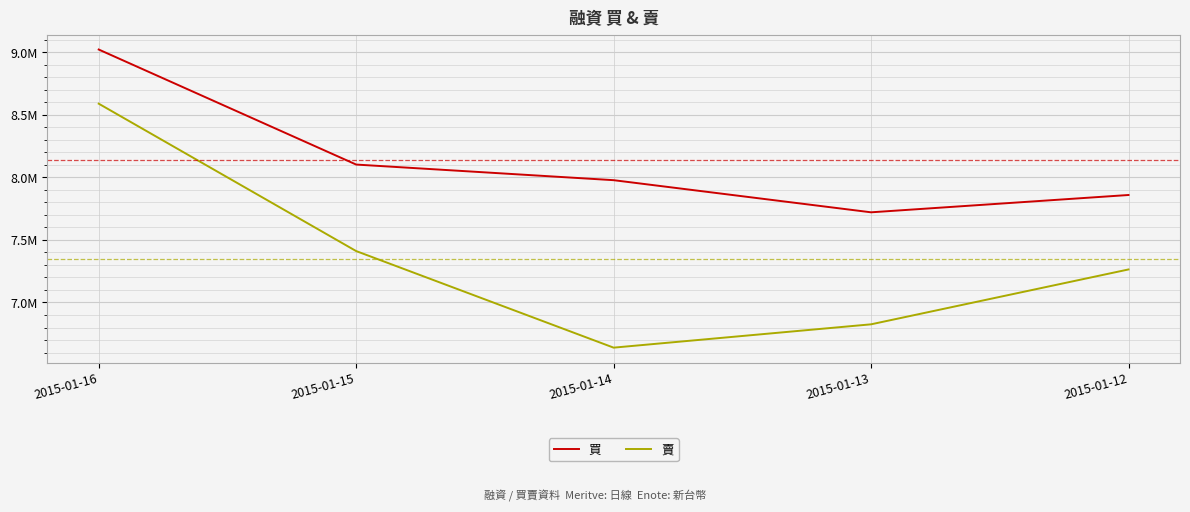

At which category is the sum across all series the highest?

2015-01-16